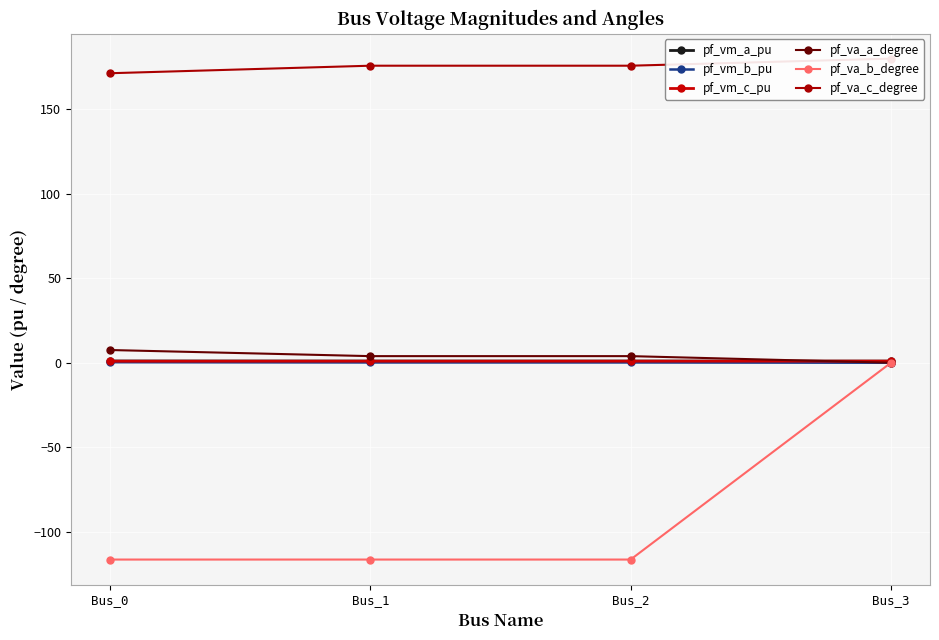

True or false: pf_va_c_degree and pf_vm_c_pu cross at least once.

False